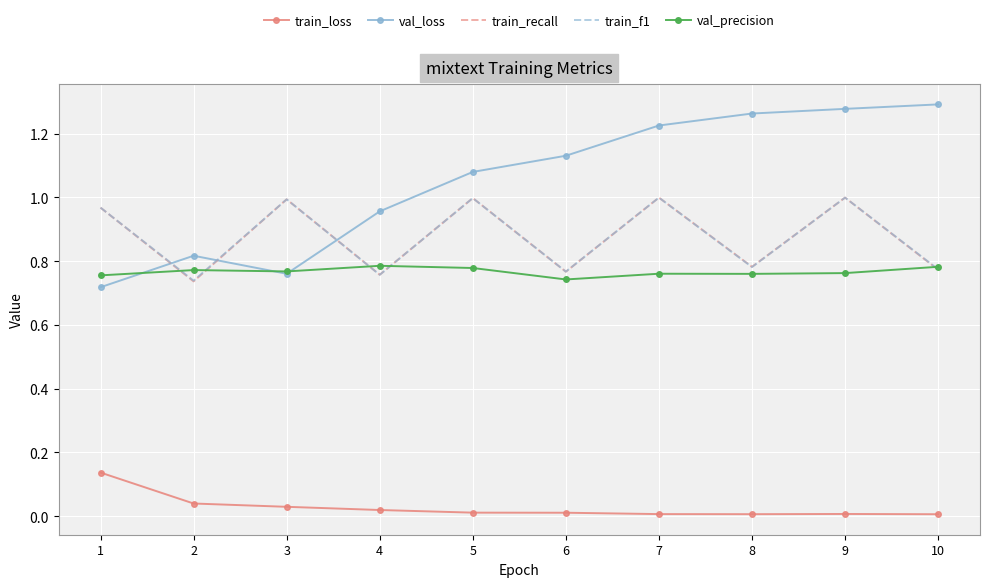

True or false: train_f1 and val_loss cross at least once.

True